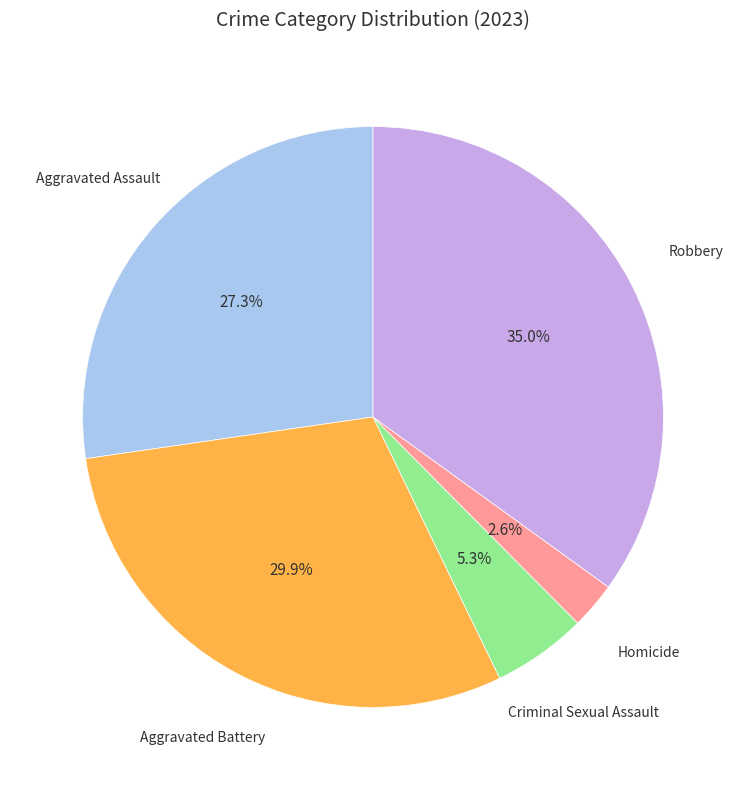

Does any single category account for the majority?

No